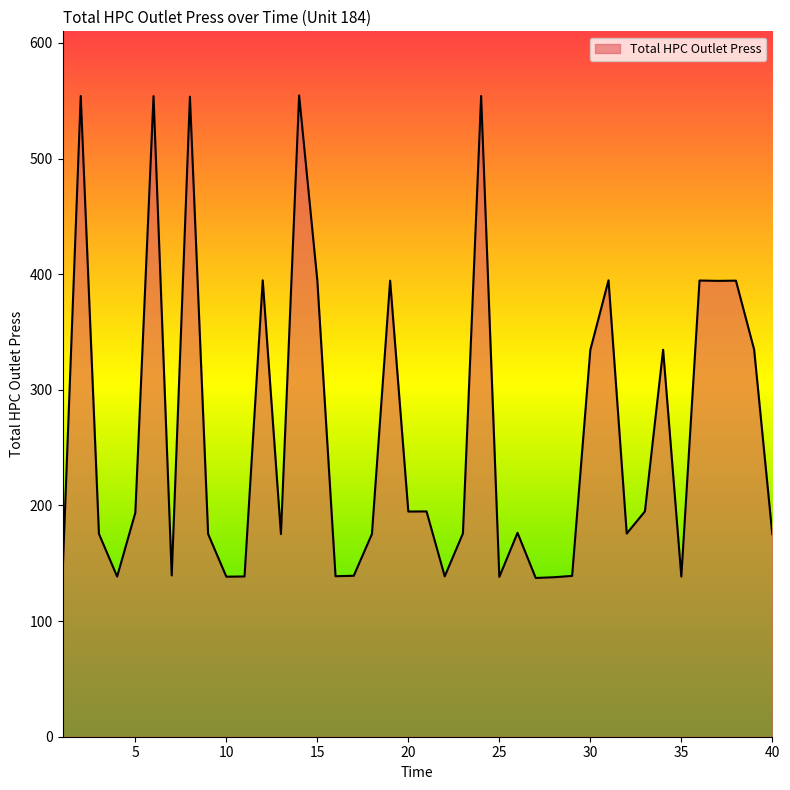

What is the greatest value displayed?

554.5